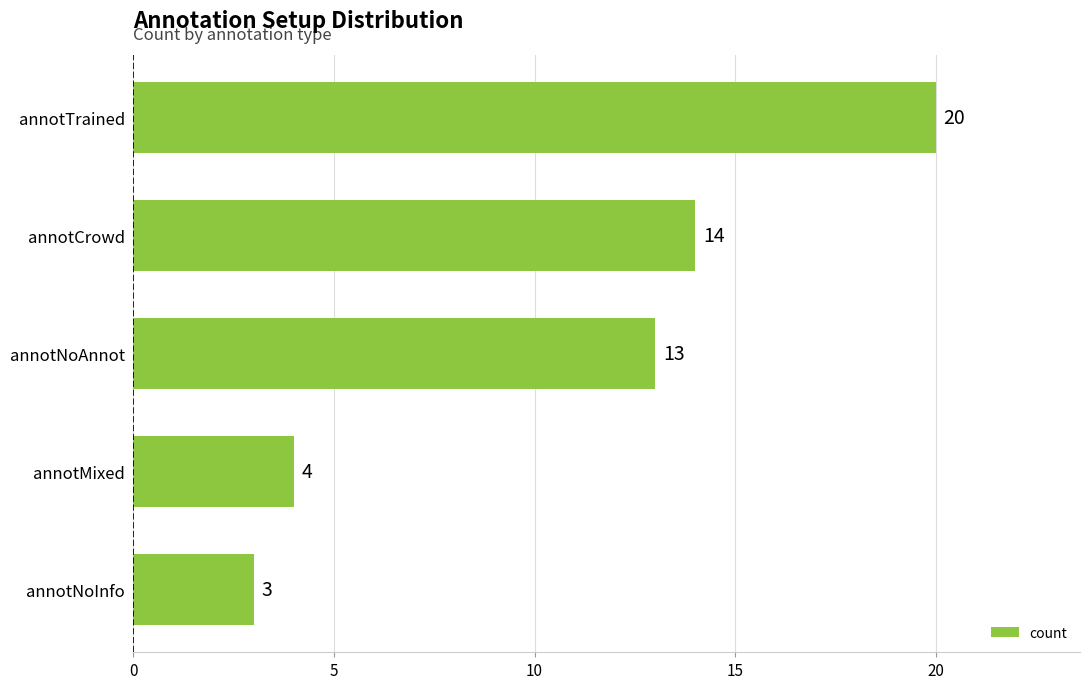

Approximately how many times larger is the value at annotCrowd compared to annotNoAnnot?

1.1